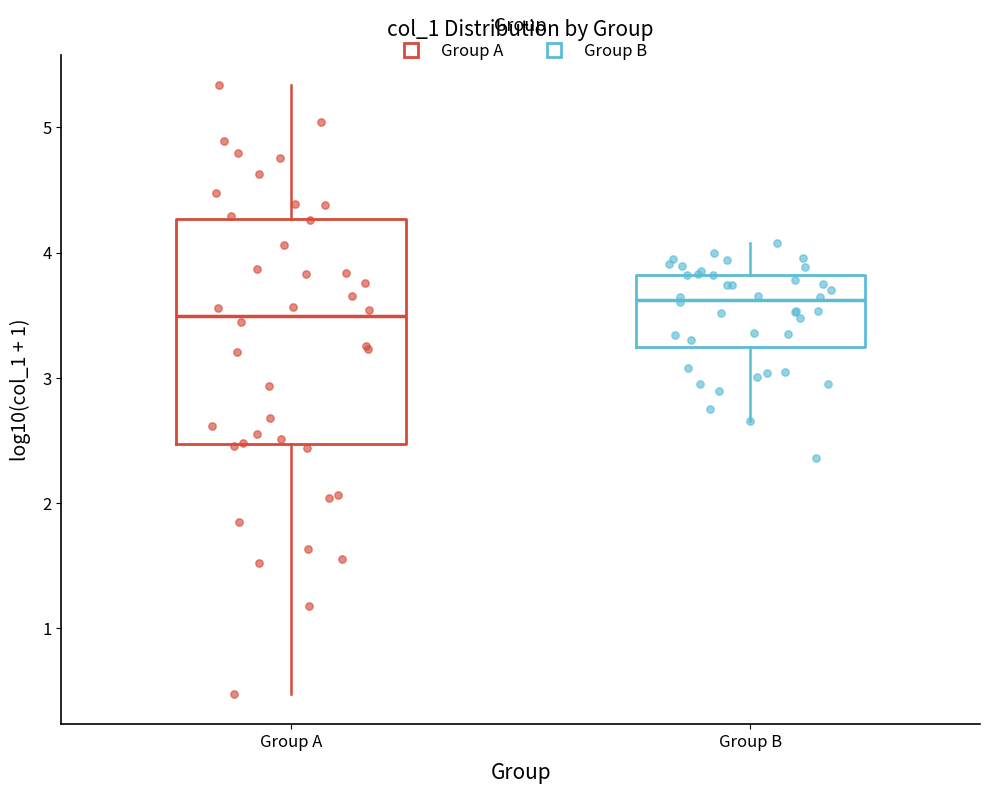

Which box has the highest median line?

Group B